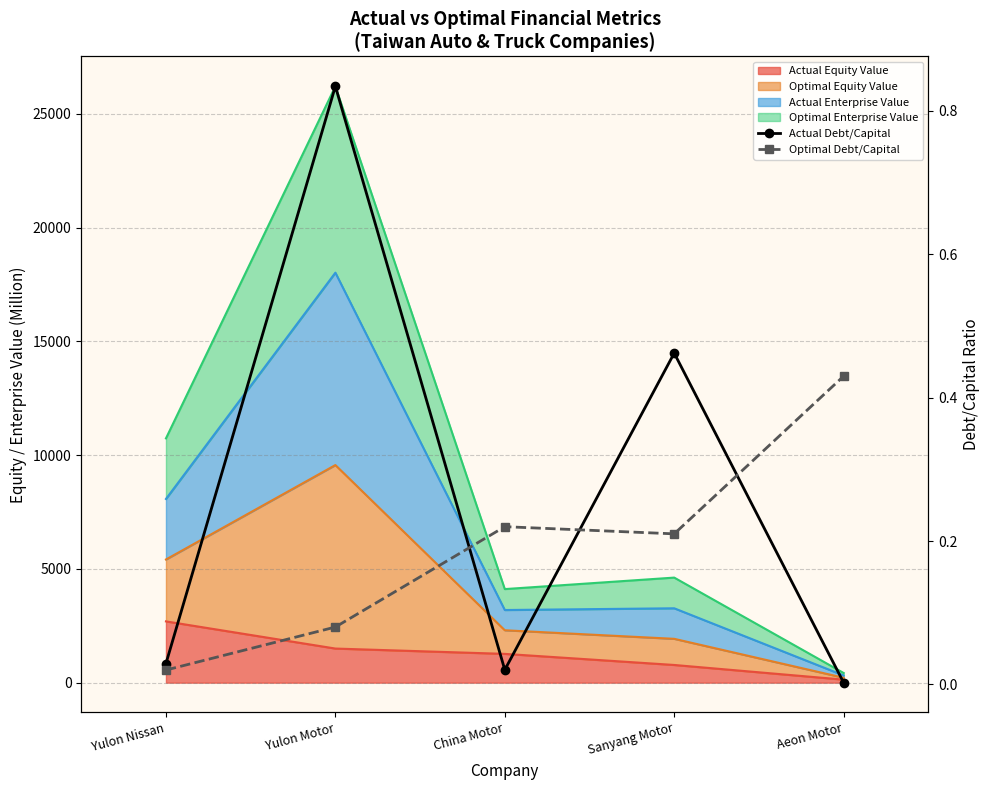

True or false: Actual Debt/Capital and Optimal Debt/Capital intersect in this chart.

True